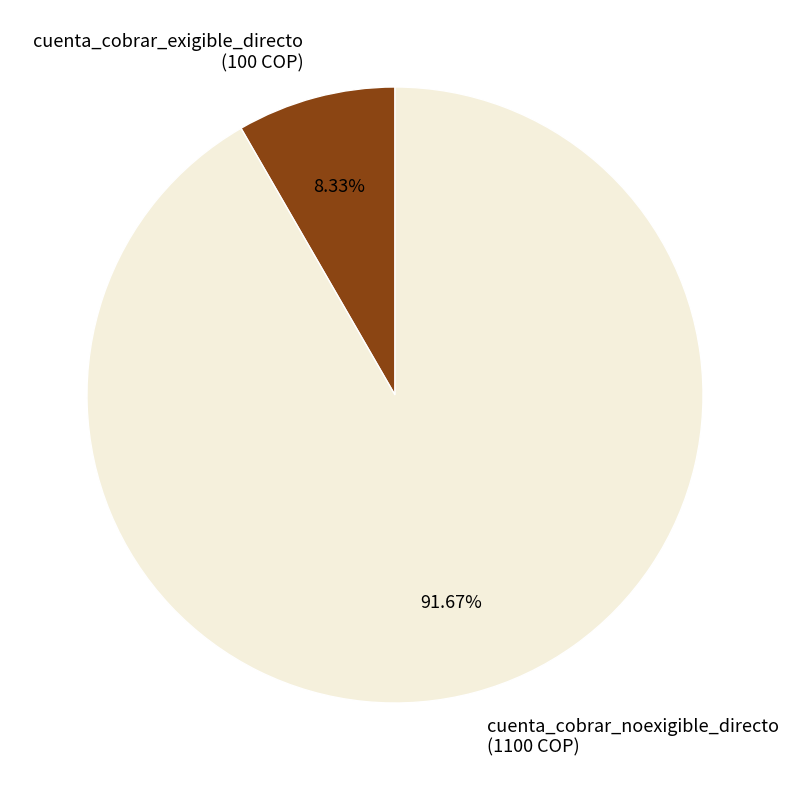

What is the total percentage of cuenta_cobrar_exigible_directo and cuenta_cobrar_noexigible_directo?

100.0%